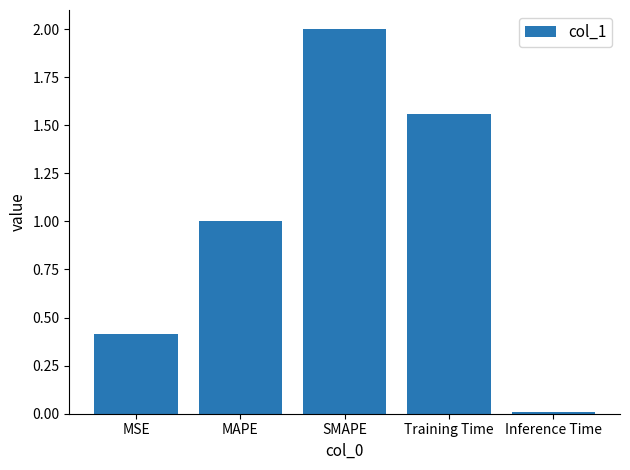

Rank the categories by value from lowest to highest.

Inference Time, MSE, MAPE, Training Time, SMAPE